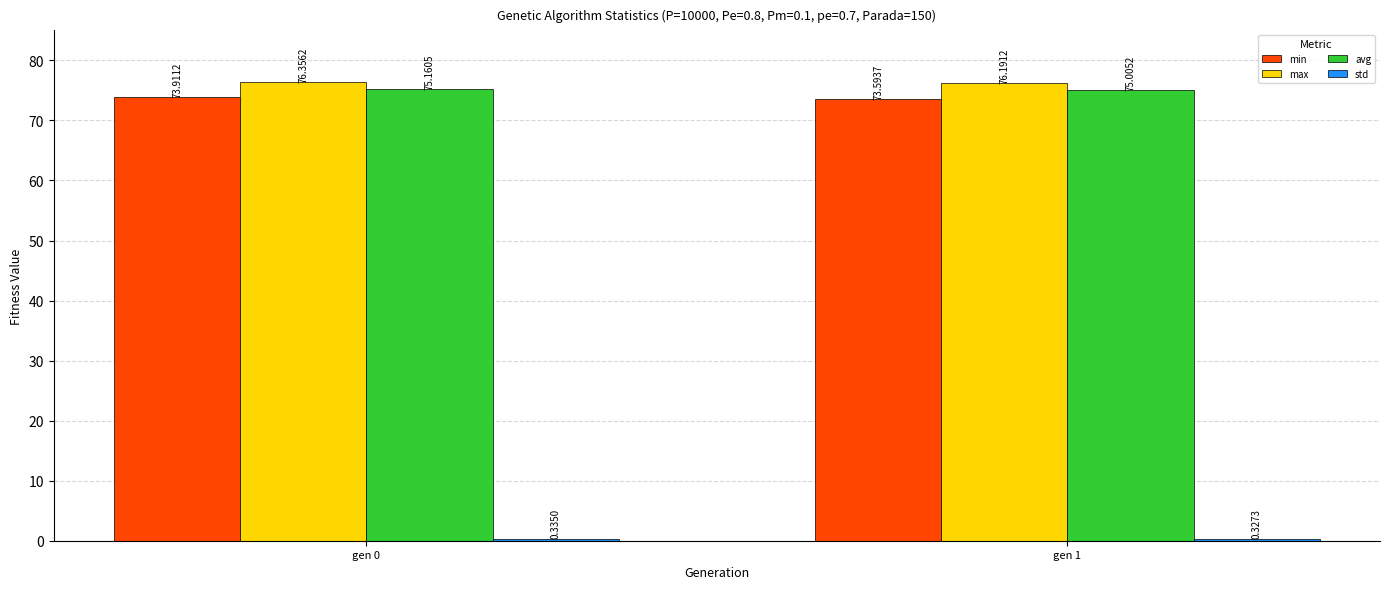

Rank the categories by max value from highest to lowest.

gen 0, gen 1